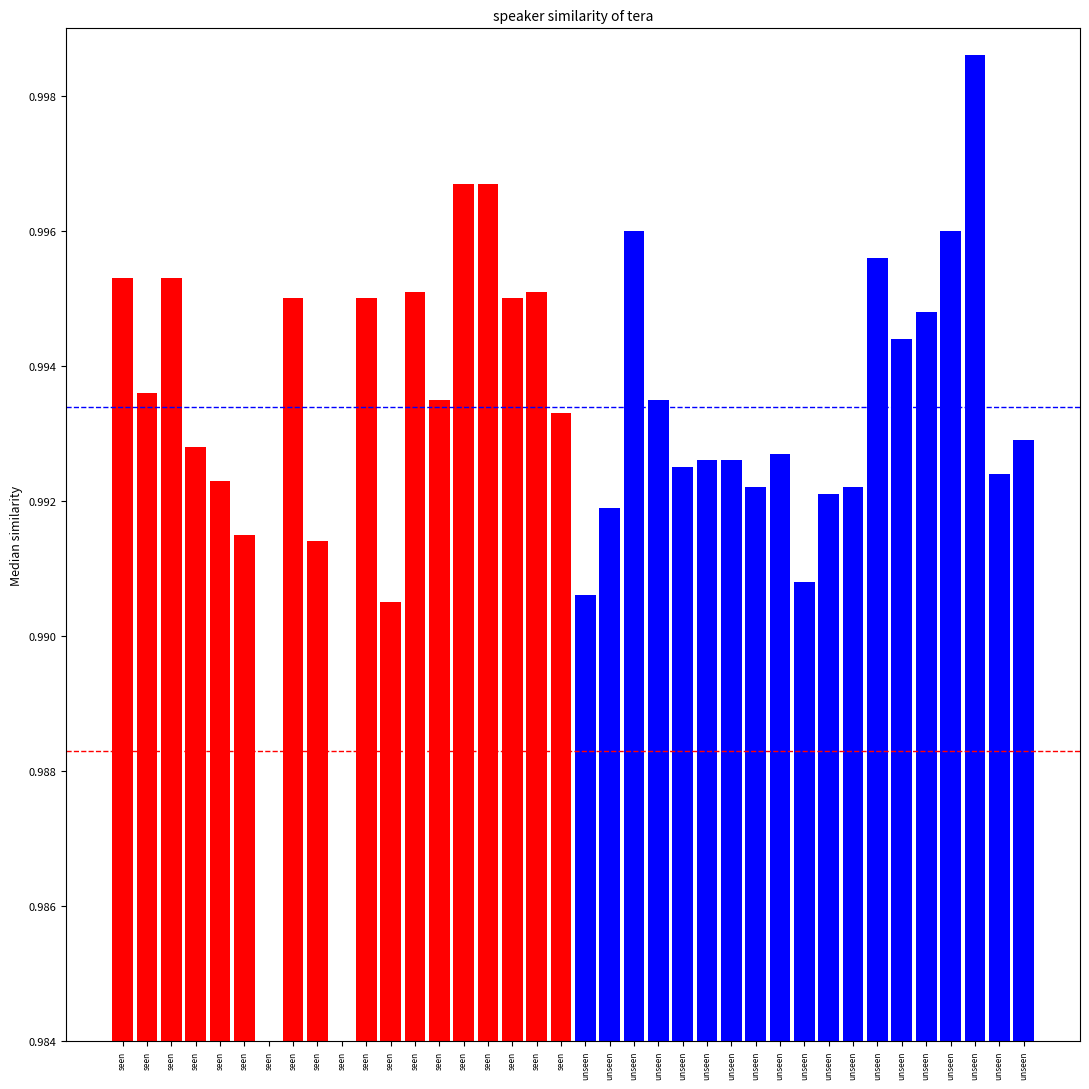

Which series has the largest total across all categories?

unseen